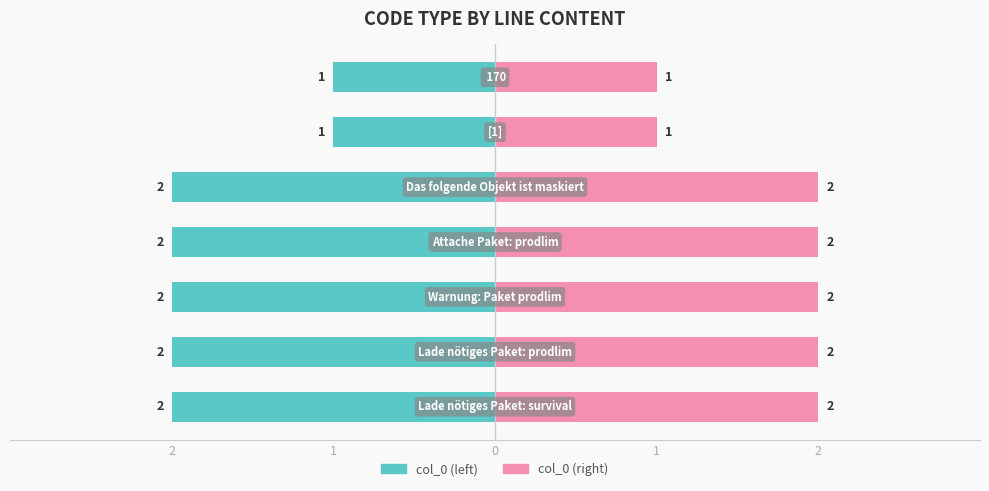

What is the sum of all col_0 (right) values?

12